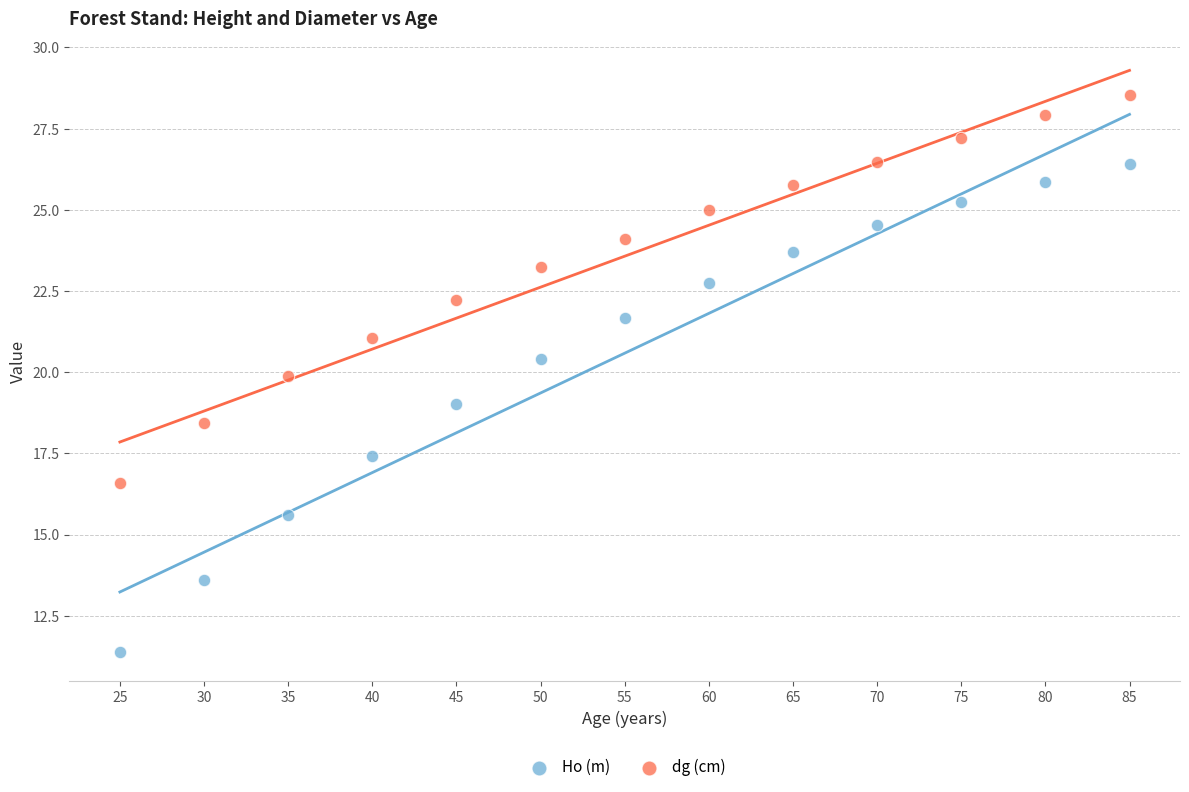

Across all data points, what is the range of X values (max minus min)?

60.0